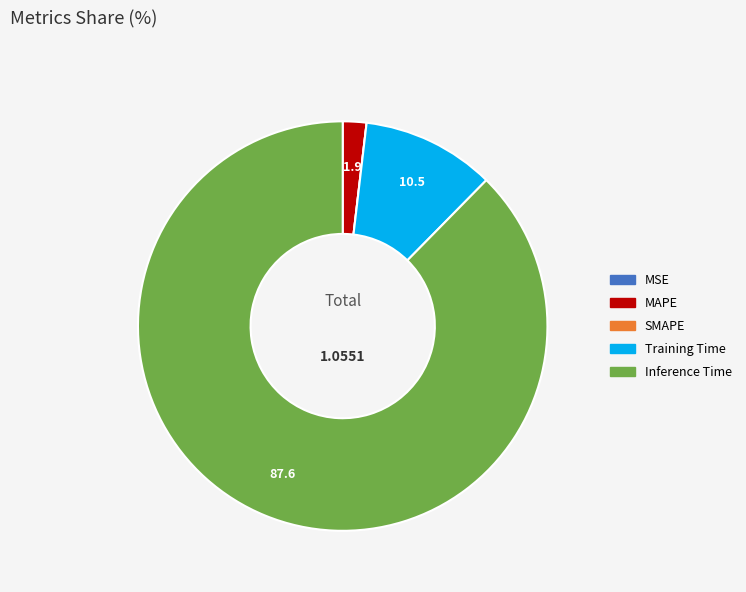

True or false: MAPE accounts for 2% of the total.

True